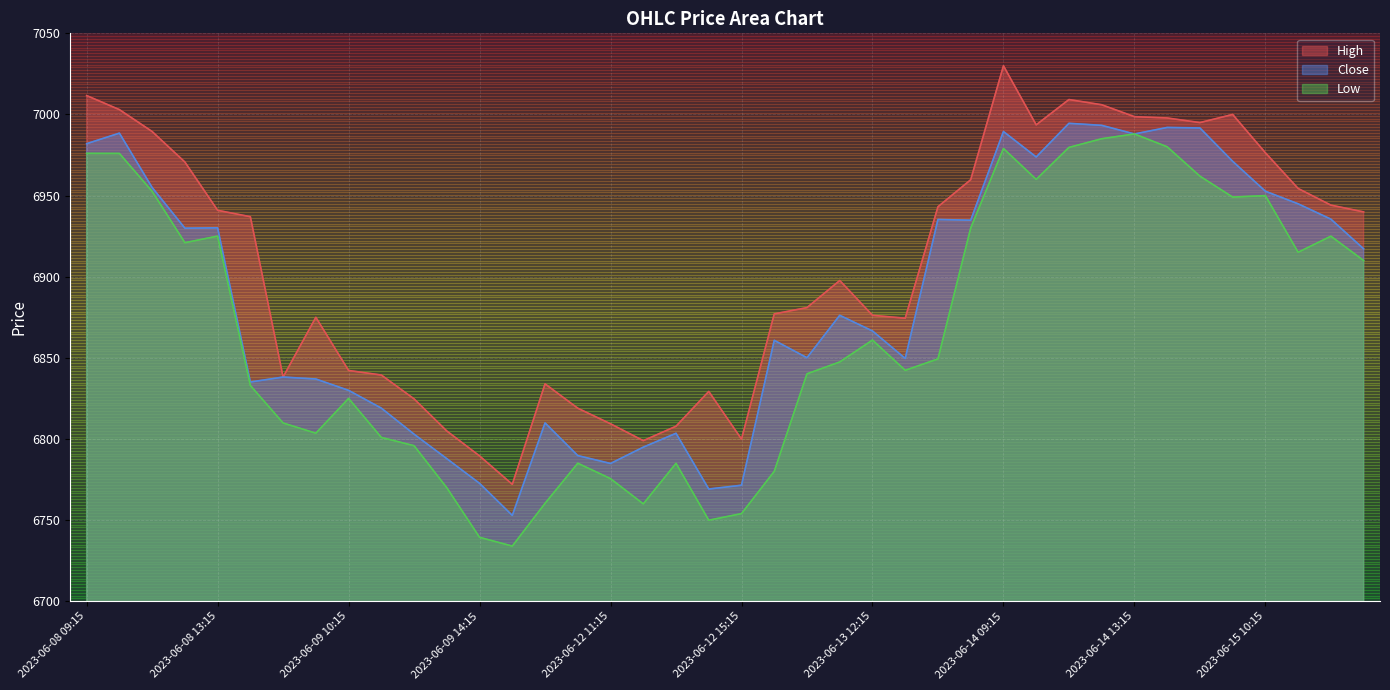

How many values in the High series are below 6937?

20